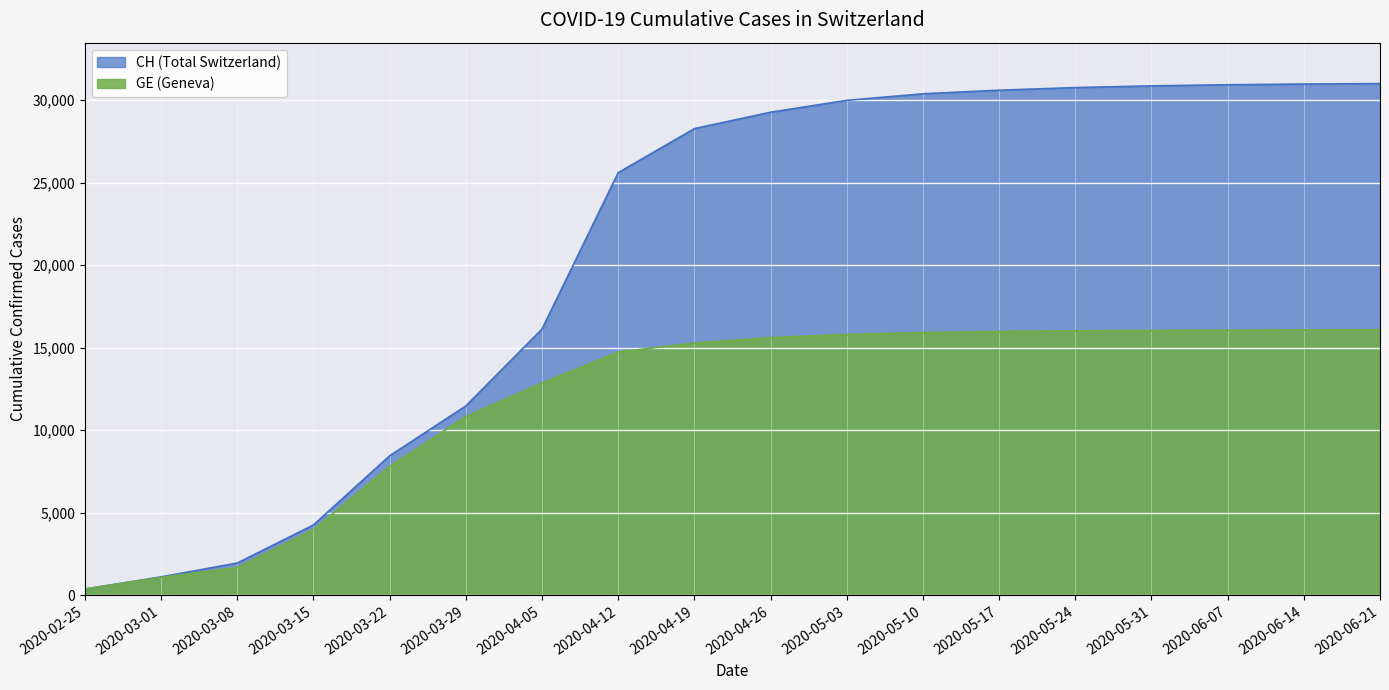

The CH series shows 510 at 2020-02-25. True or false?

False